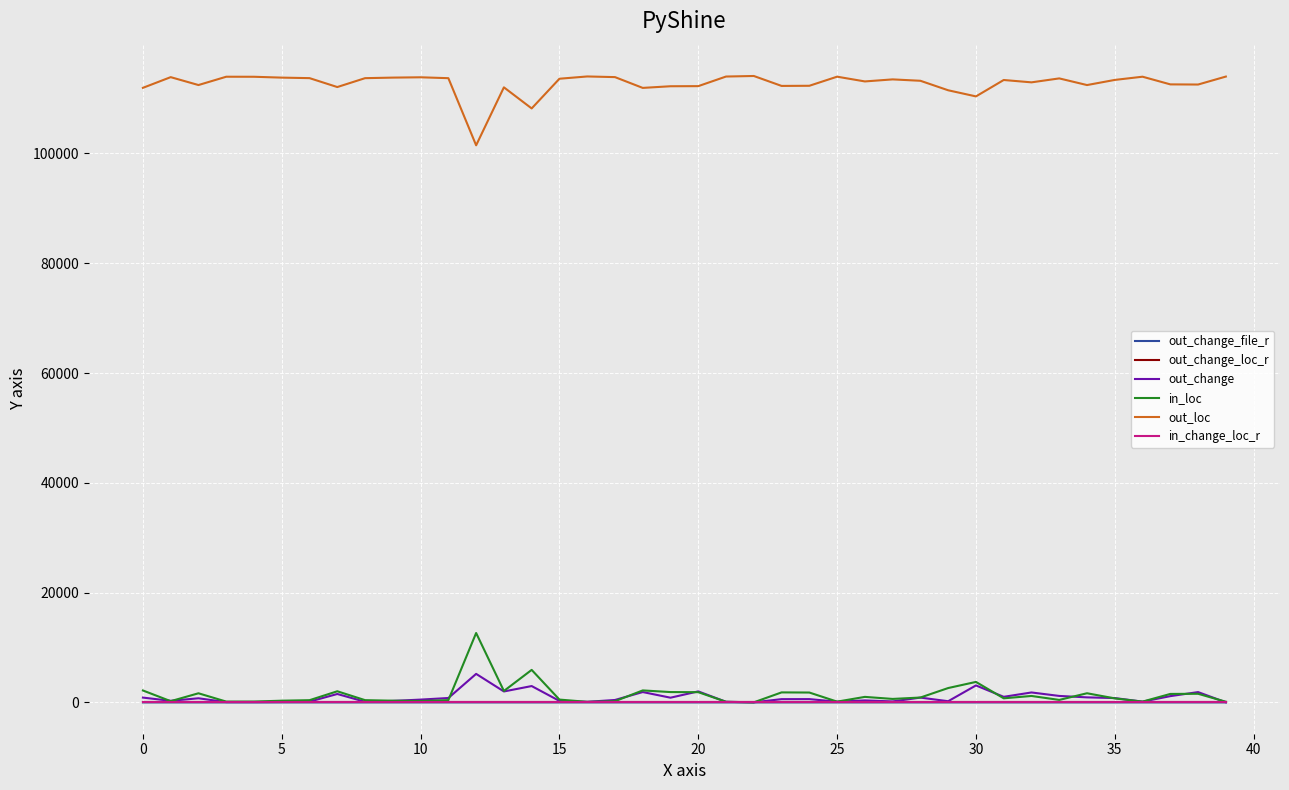

Which series has the largest total across all categories?

out_loc